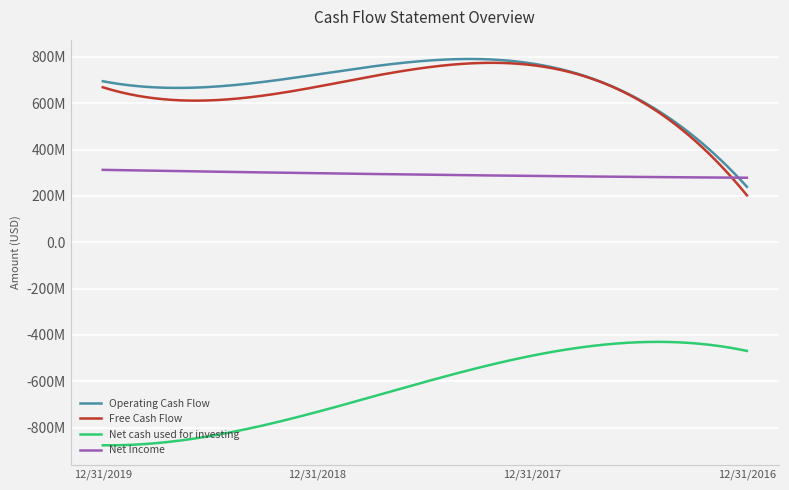

What are all the series names shown in the legend?

Operating Cash Flow, Free Cash Flow, Net cash used for investing, Net Income